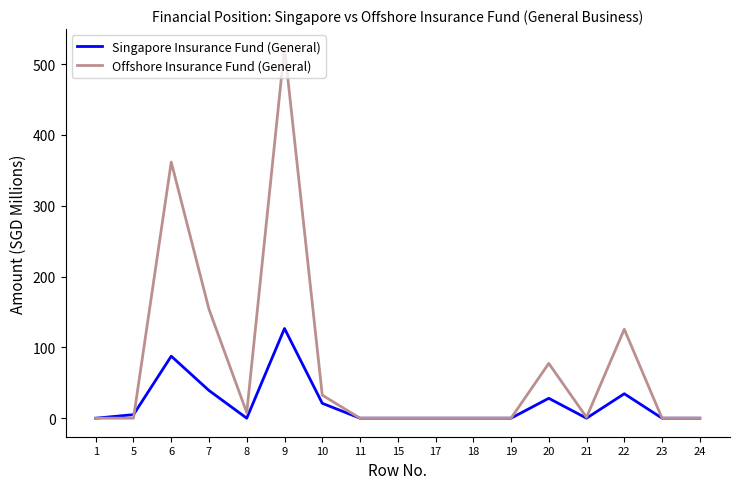

What is the highest value of the Offshore Insurance Fund (General) series?

523.2